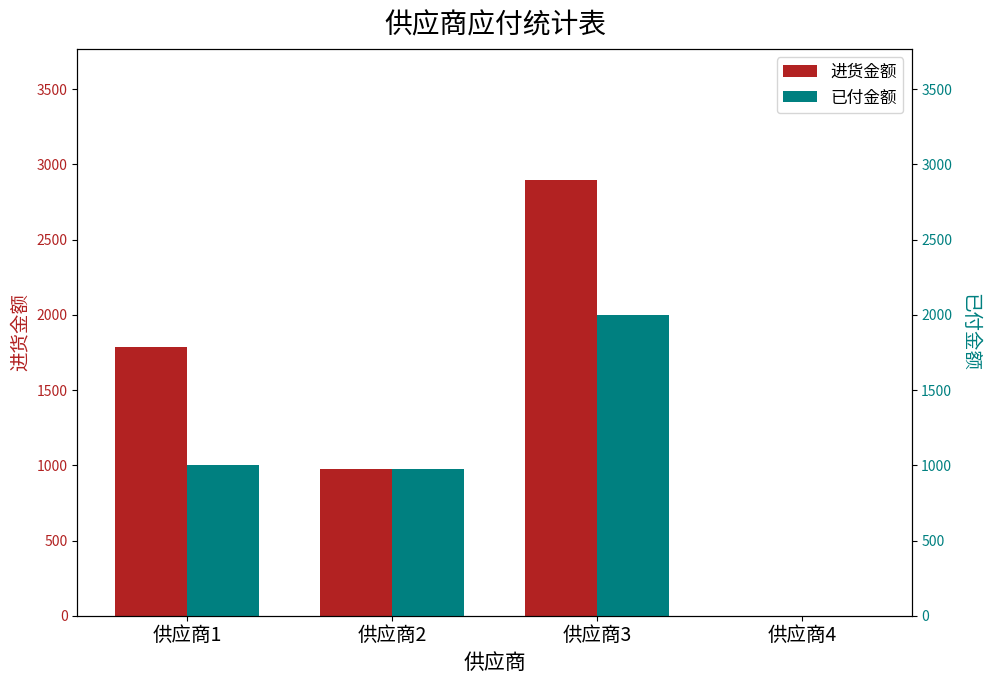

Rank the series at 供应商2 from highest to lowest value.

进货金额, 已付金额